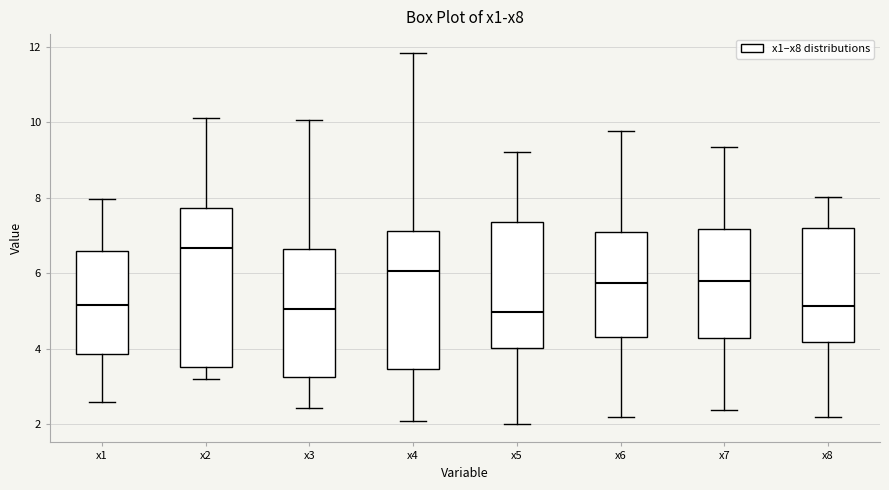

Which box is the tallest, from its lower edge to its upper edge?

x2